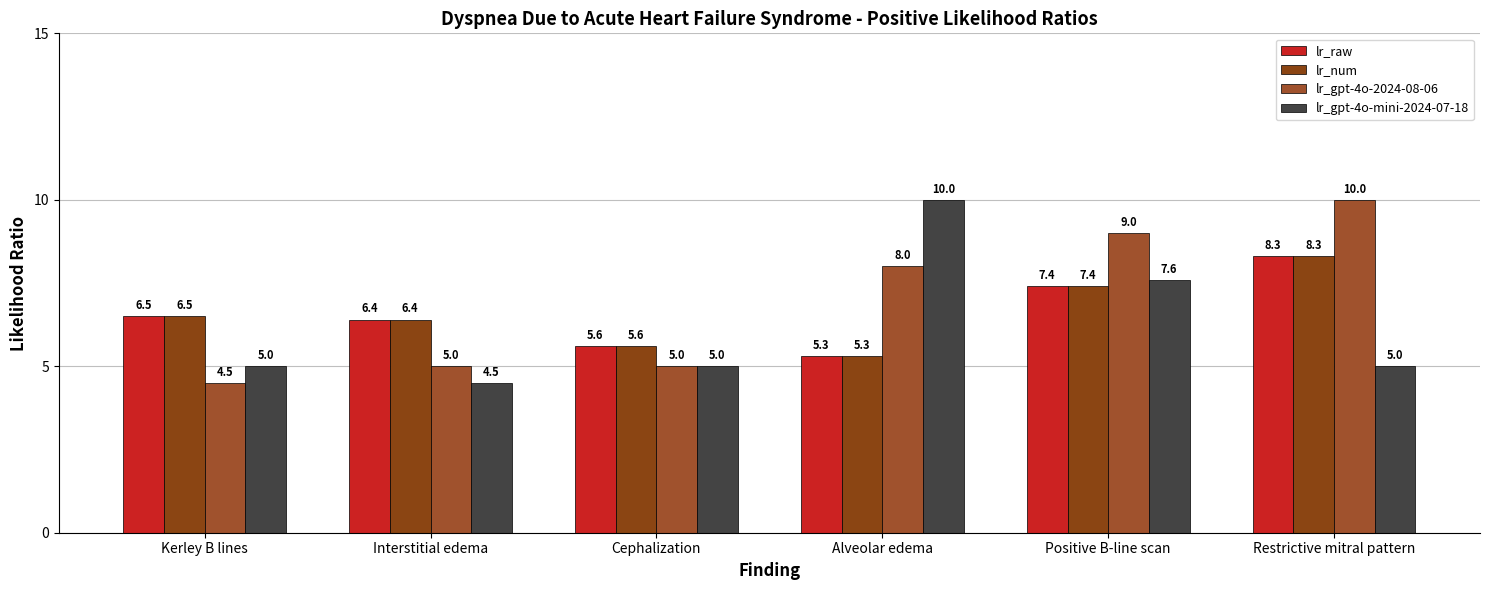

How many values in the lr_num series exceed 6?

4